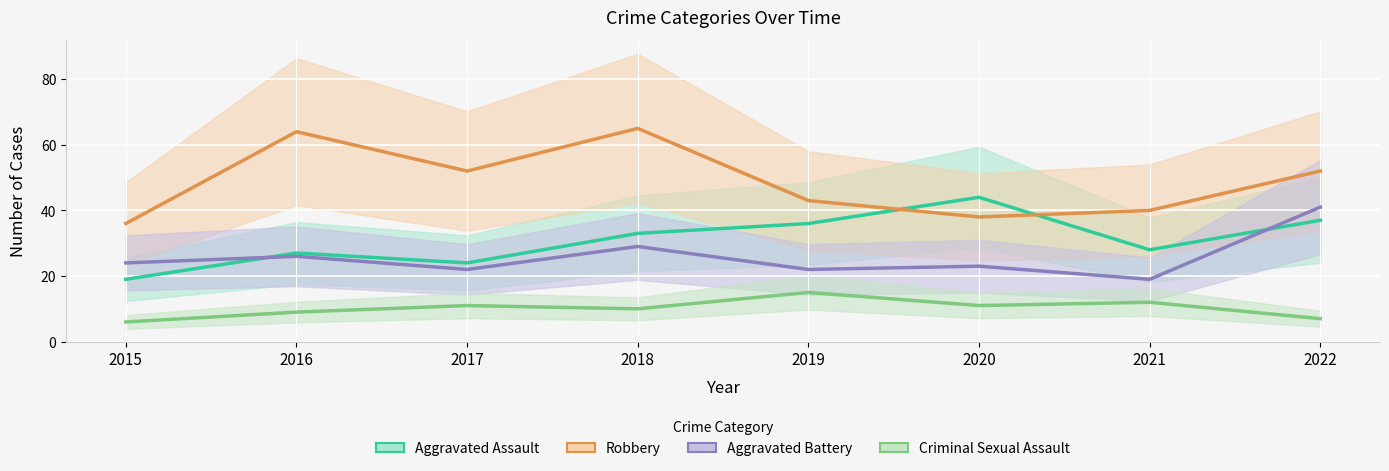

Reading left to right, extract all data points from this chart.

Aggravated Assault: 19	27	24	33	36	44	28	37
Robbery: 36	64	52	65	43	38	40	52
Aggravated Battery: 24	26	22	29	22	23	19	41
Criminal Sexual Assault: 6	9	11	10	15	11	12	7